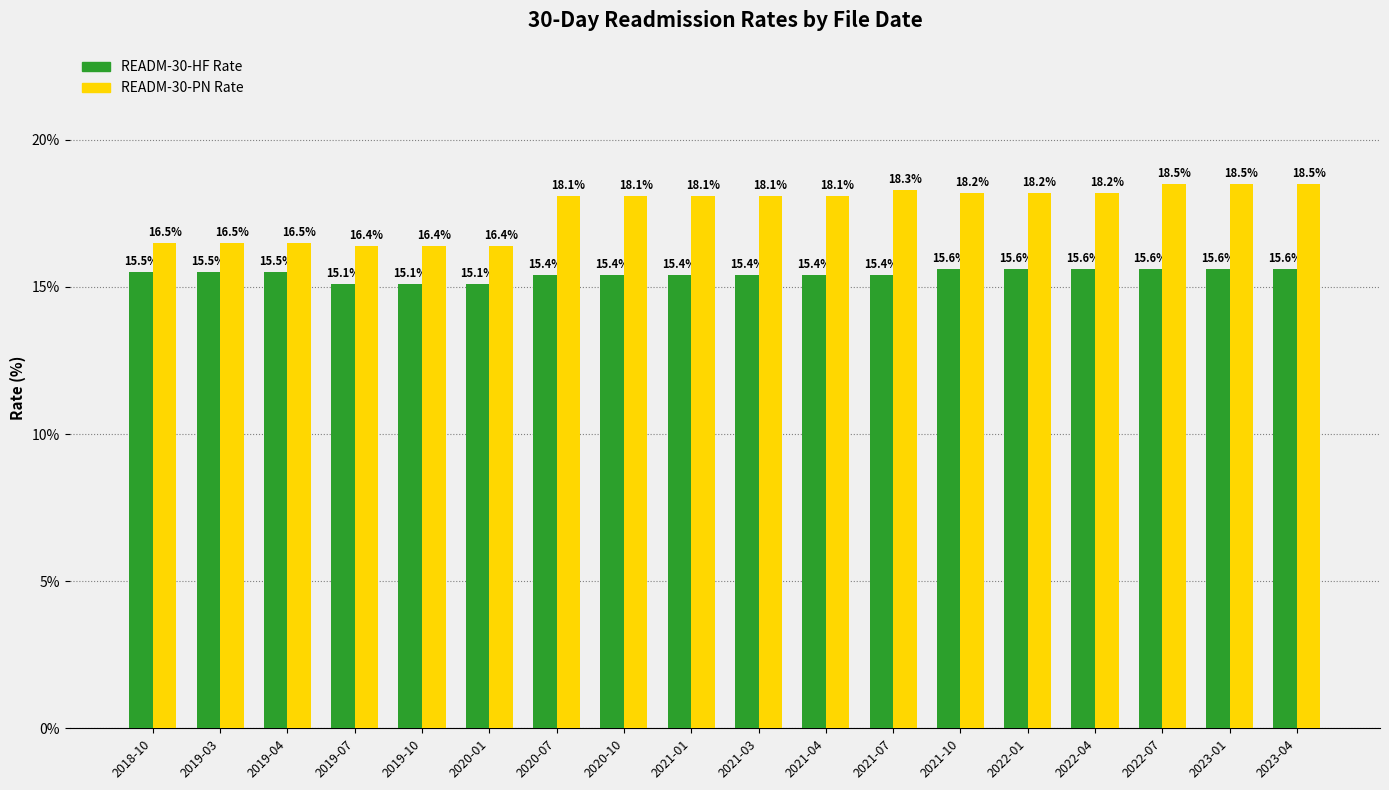

What are all the series names shown in the legend?

READM-30-HF Rate, READM-30-PN Rate